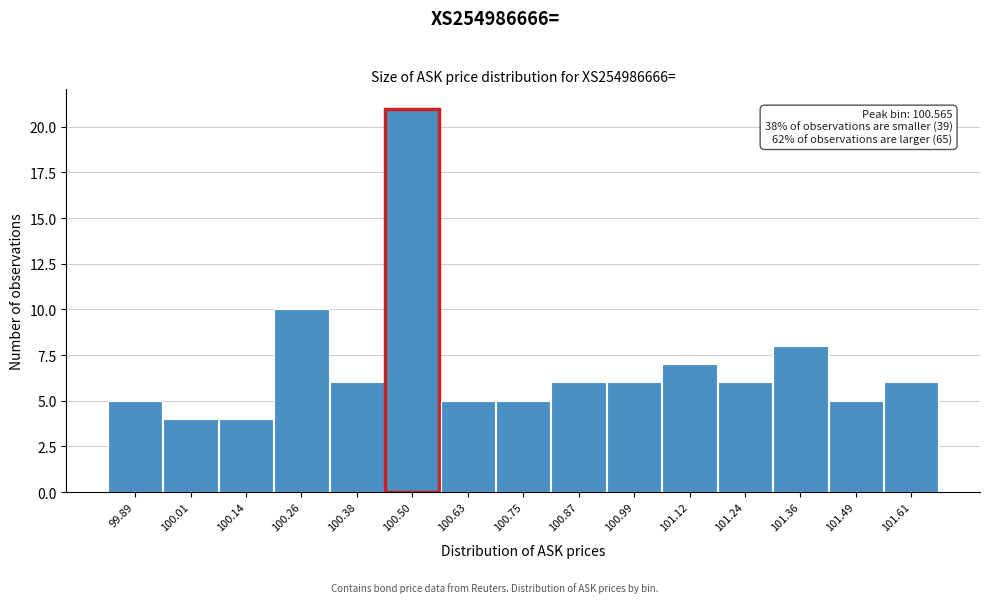

Reading left to right, extract all data points from this chart.

5	4	4	10	6	21	5	5	6	6	7	6	8	5	6